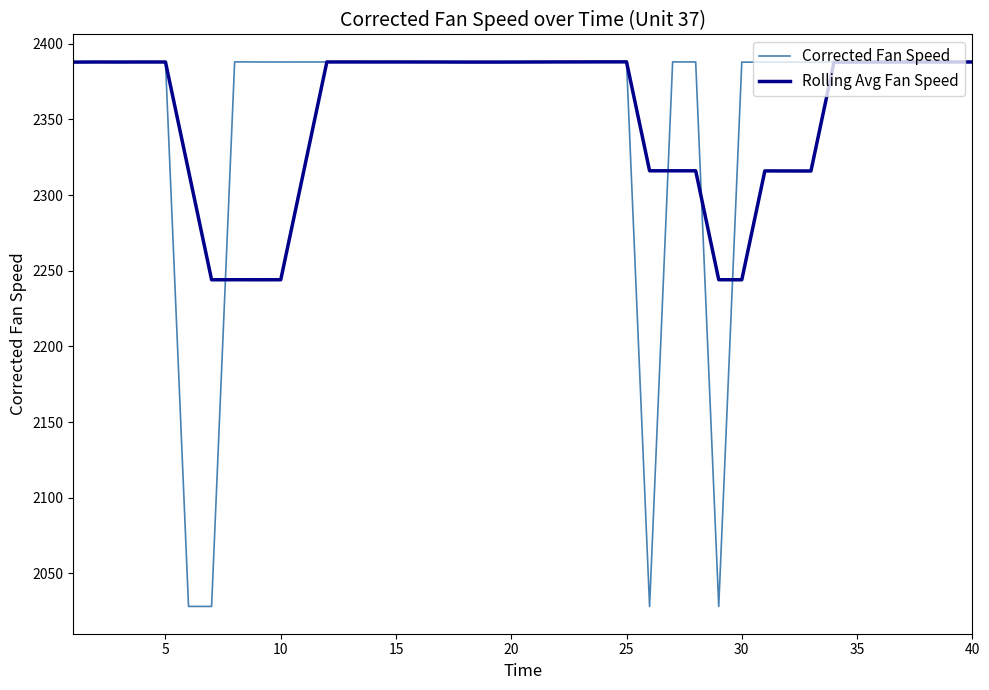

How many lines are shown in the chart?

2